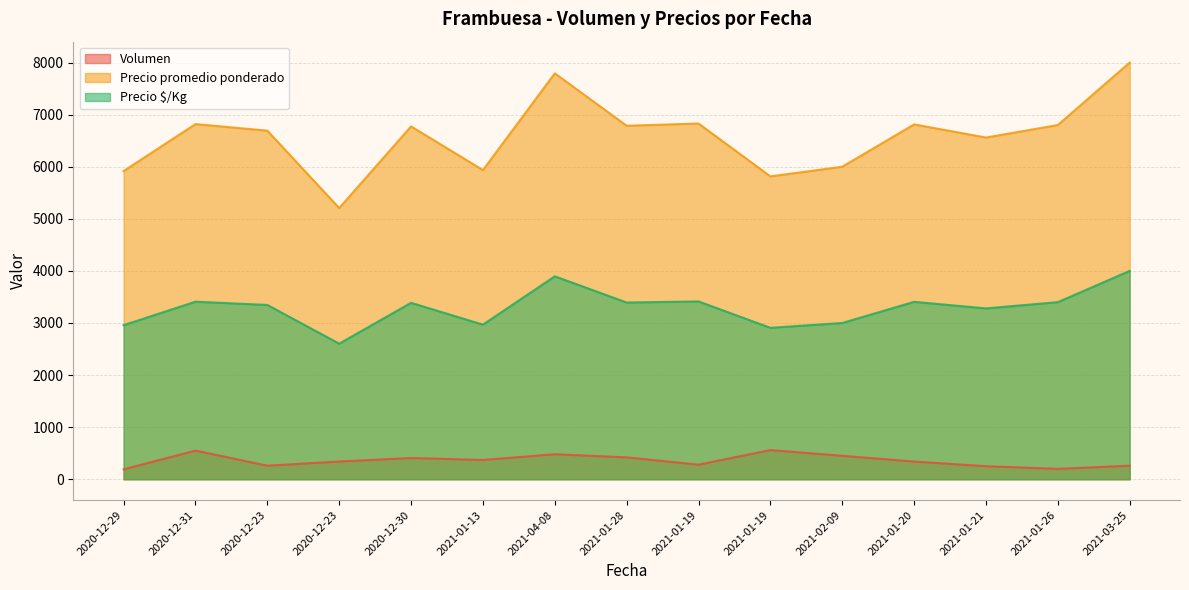

The value of Precio promedio ponderado at 2021-01-19 is 5814. True or false?

True